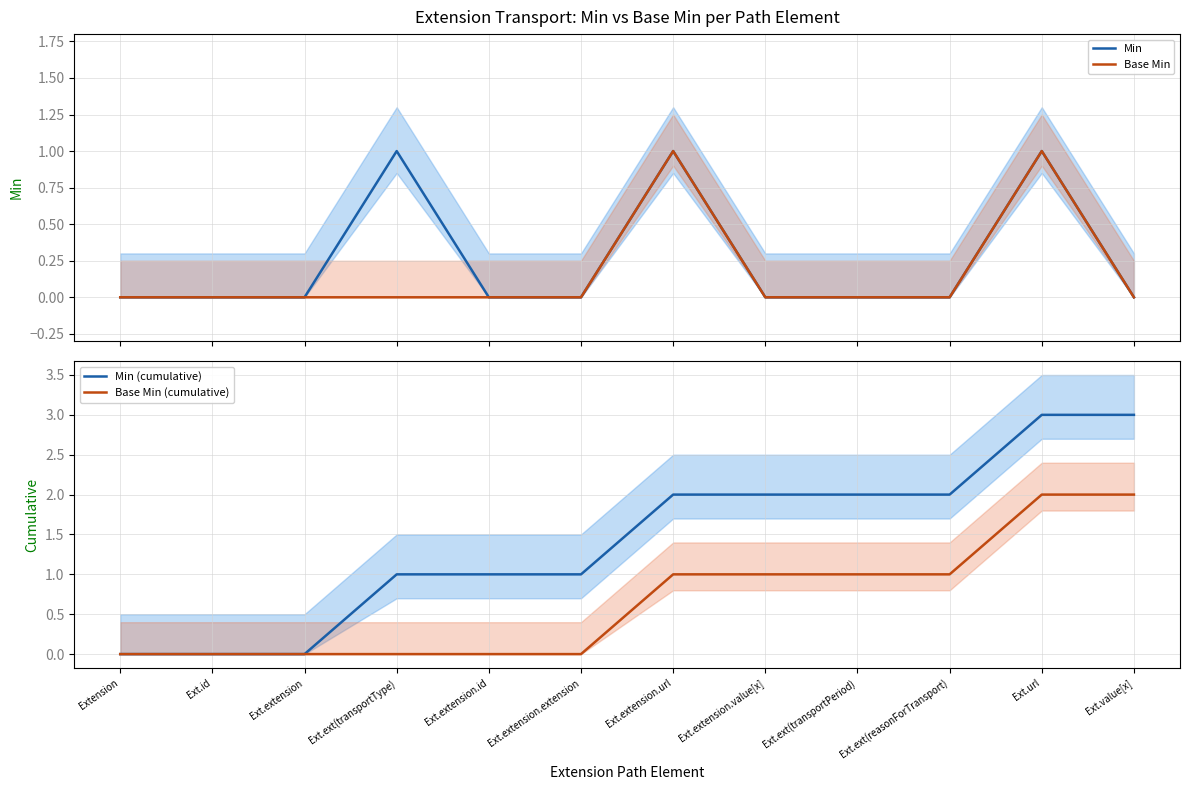

How many lines are shown in the chart?

4